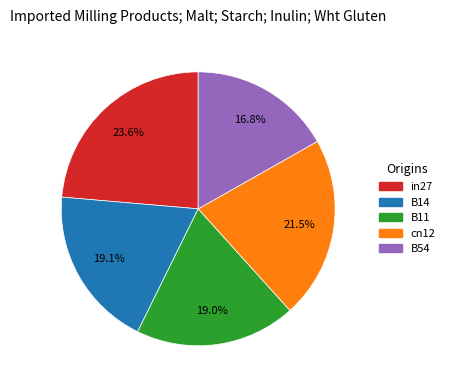

Is there a majority slice in this chart?

No